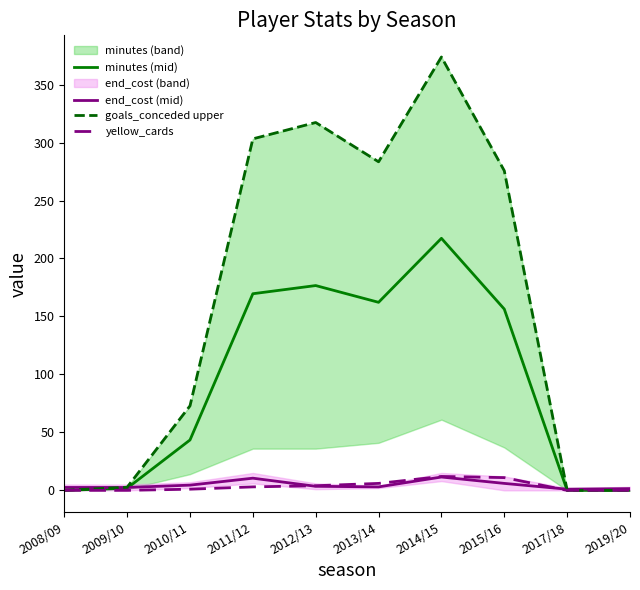

Which series has the largest total across all categories?

goals_conceded upper